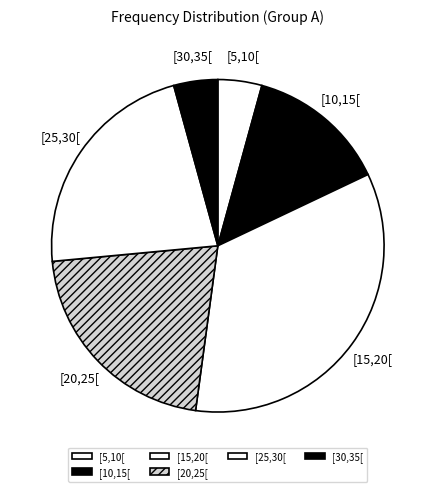

What is the ratio of the value at [25,30[ to the value at [20,25[?

1.0